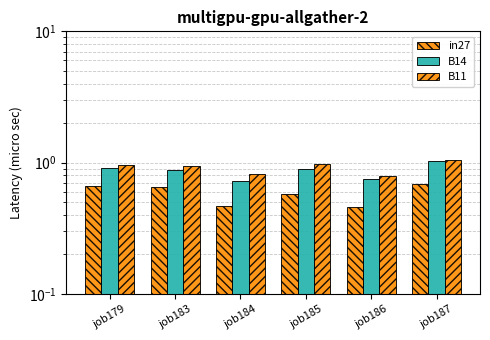

Rank the categories by B11 value from lowest to highest.

job186, job184, job183, job179, job185, job187